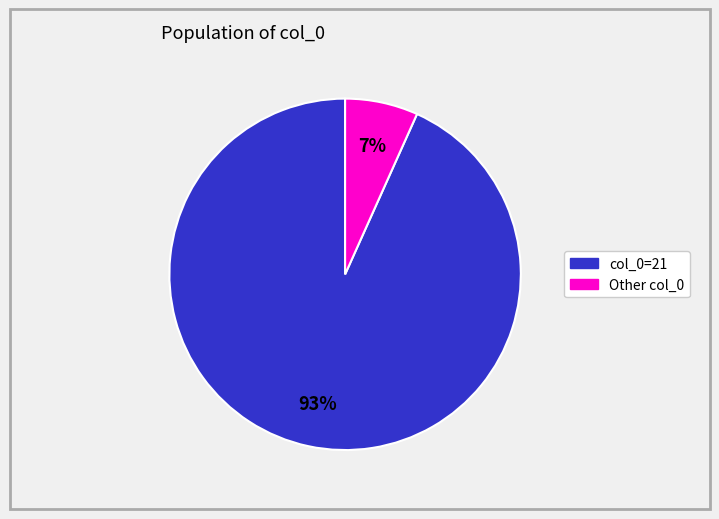

What is the smallest slice in the pie chart?

Other col_0